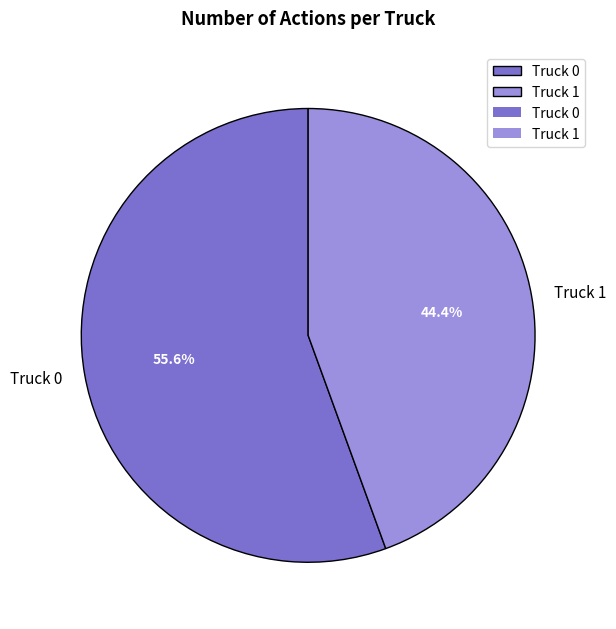

Which has a higher value, Truck 0 or Truck 1?

Truck 0